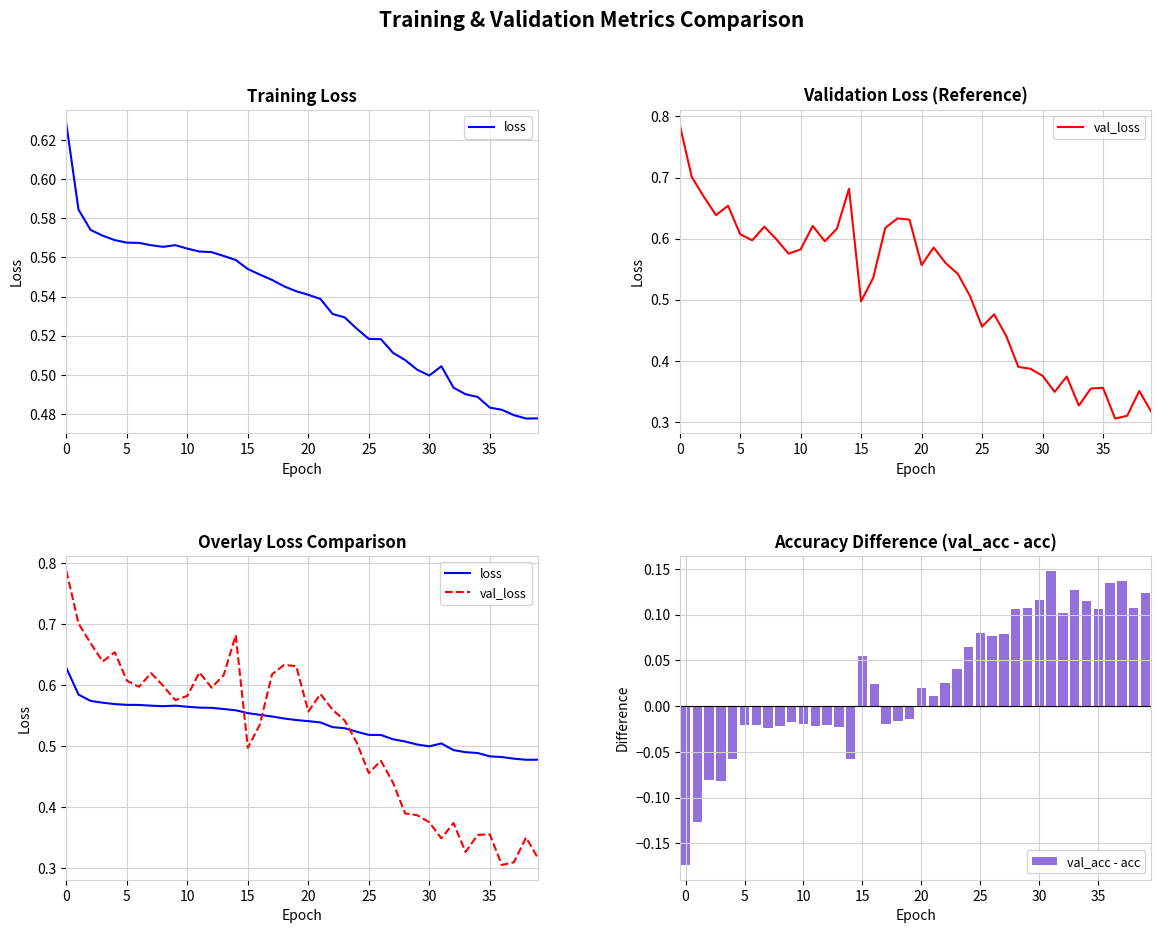

Reading left to right, extract all data points from this chart.

loss: 0.6	0.6	0.6	0.6	0.6	0.6	0.6	0.6	0.6	0.6	0.6	0.6	0.6	0.6	0.6	0.6	0.6	0.5	0.5	0.5	0.5	0.5	0.5	0.5	0.5	0.5	0.5	0.5	0.5	0.5	0.5	0.5	0.5	0.5	0.5	0.5	0.5	0.5	0.5	0.5
val_loss: 0.8	0.7	0.7	0.6	0.7	0.6	0.6	0.6	0.6	0.6	0.6	0.6	0.6	0.6	0.7	0.5	0.5	0.6	0.6	0.6	0.6	0.6	0.6	0.5	0.5	0.5	0.5	0.4	0.4	0.4	0.4	0.3	0.4	0.3	0.4	0.4	0.3	0.3	0.4	0.3
val_acc - acc: -0.2	-0.1	-0.1	-0.1	-0.1	-0.0	-0.0	-0.0	-0.0	-0.0	-0.0	-0.0	-0.0	-0.0	-0.1	0.1	0.0	-0.0	-0.0	-0.0	0.0	0.0	0.0	0.0	0.1	0.1	0.1	0.1	0.1	0.1	0.1	0.1	0.1	0.1	0.1	0.1	0.1	0.1	0.1	0.1